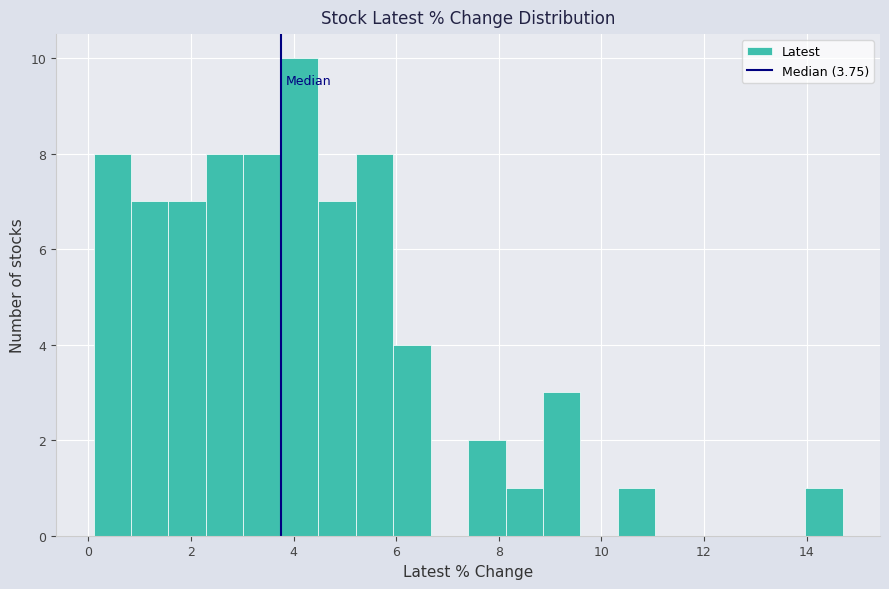

Read against the x-axis, roughly where is the centre of the tallest bar?

4.2